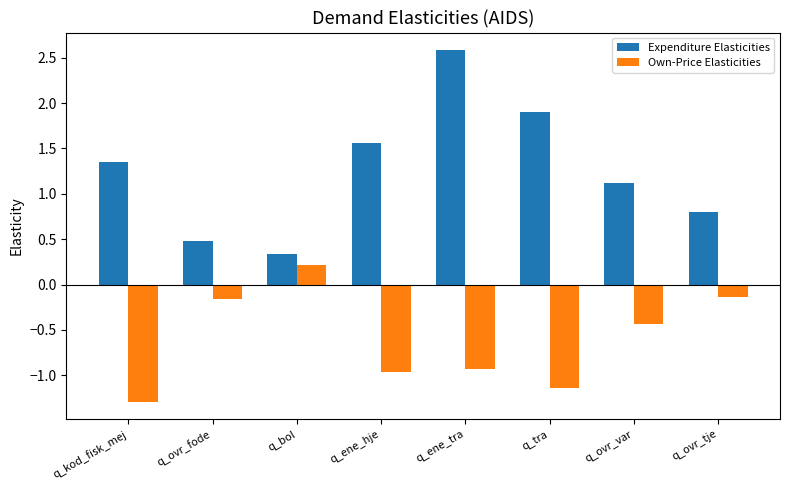

What is the total value across all series at q_tra?

0.8